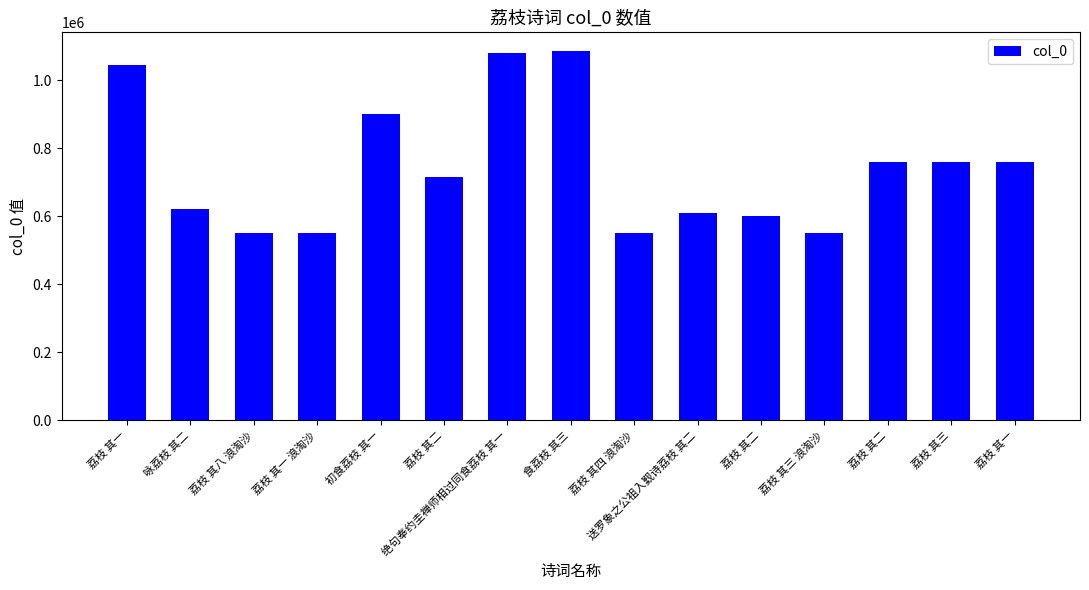

What is the label of the 1st bar from the right?

荔枝 其一